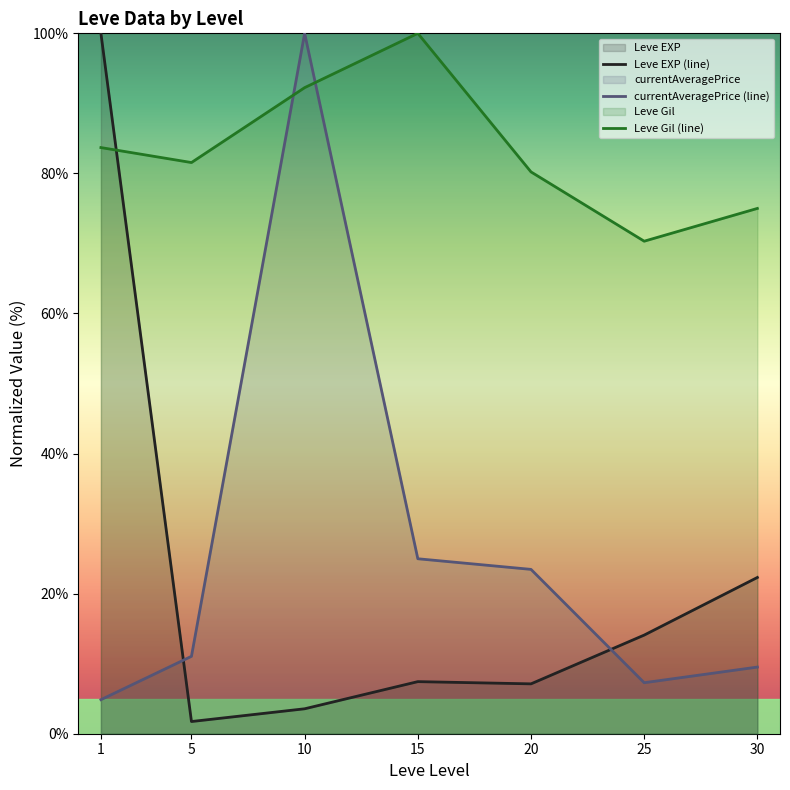

What is the lowest value of the Leve Gil (line) series?

70.3